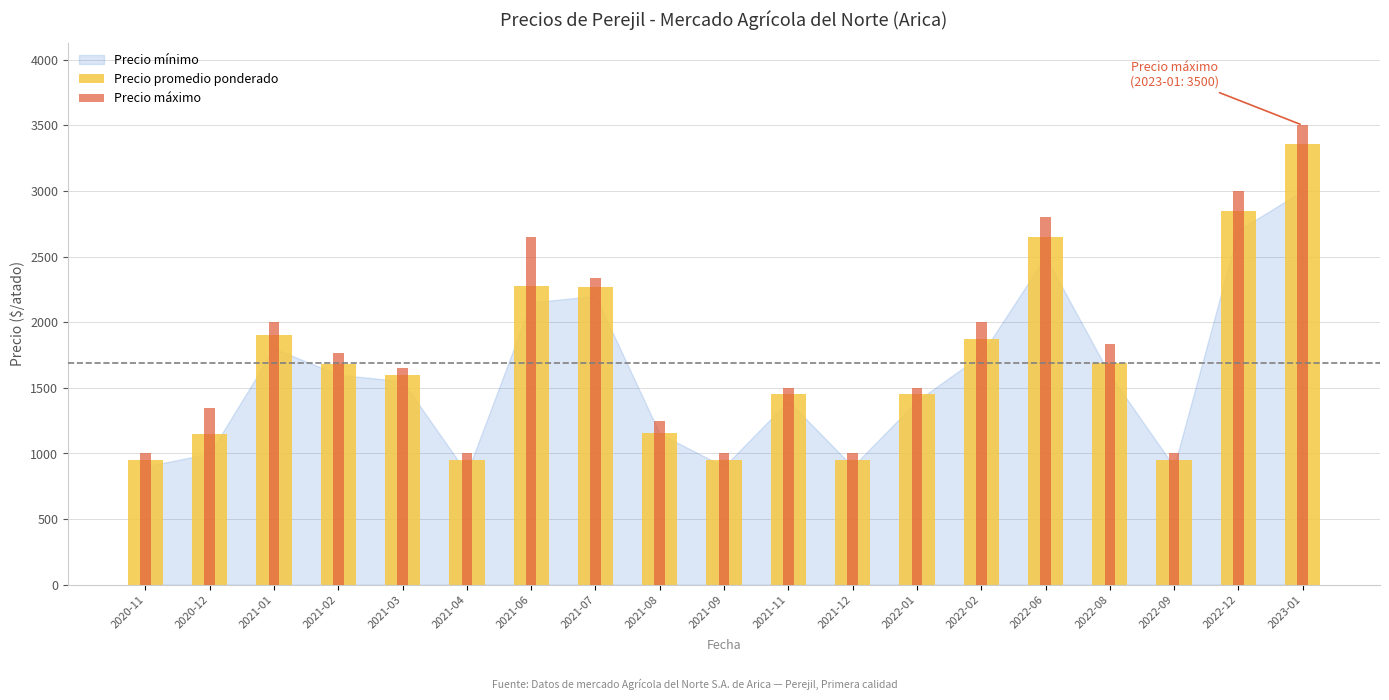

What is the greatest value displayed?

3500